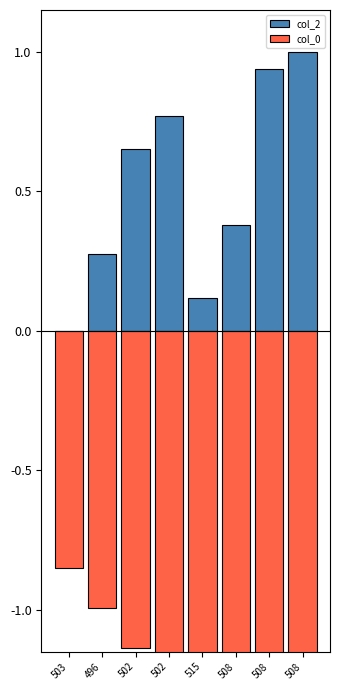

What is the difference between the maximum and second lowest values in the col_0 series?

0.9